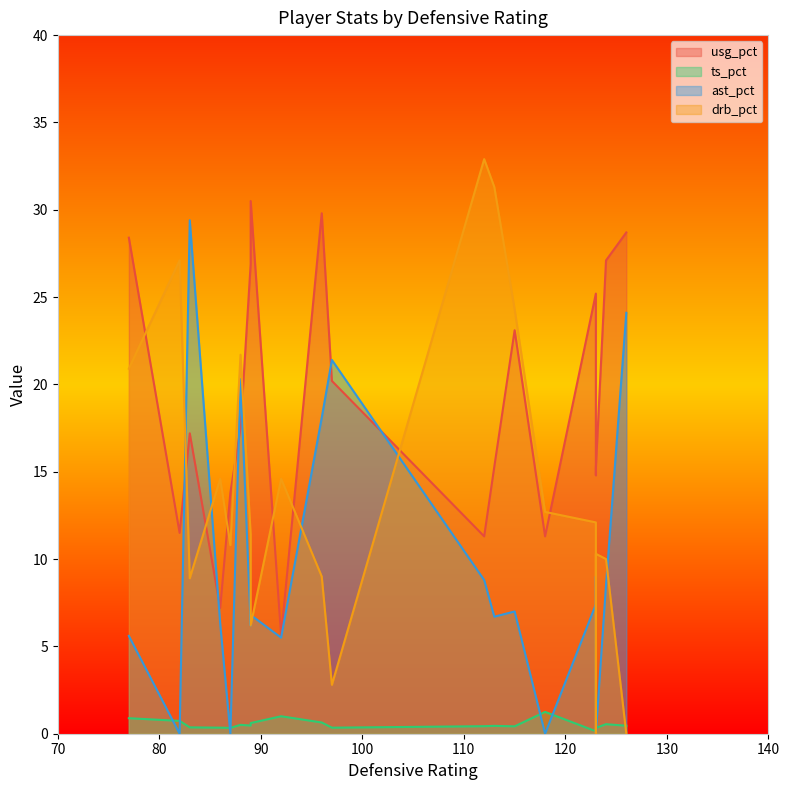

Which series changed the most between 112 and 88?

ast_pct